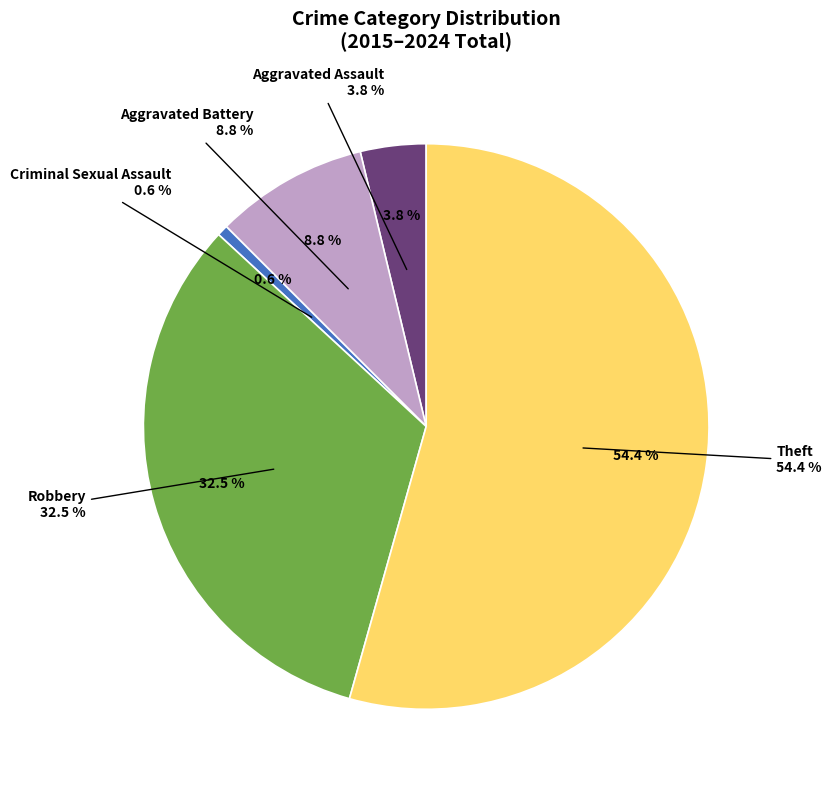

Approximately how many times larger is the value at Aggravated Assault compared to Aggravated Battery?

0.4